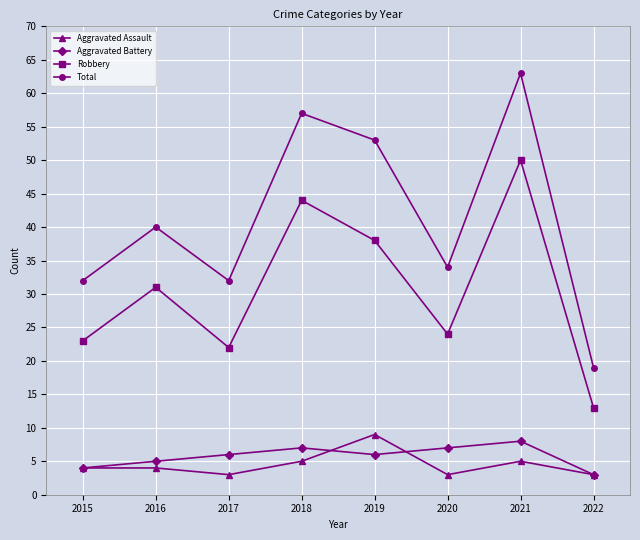

What is the average value of the Total series?

41